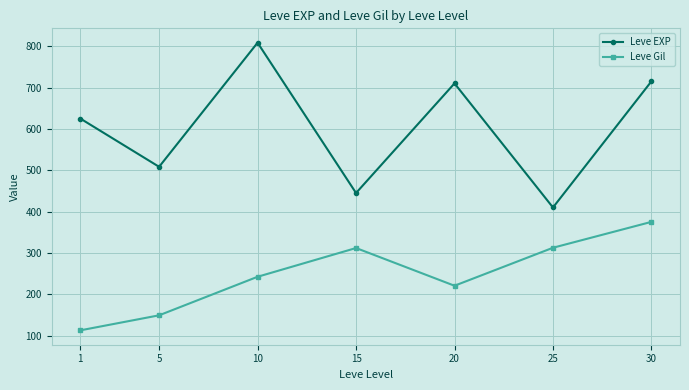

Where is Leve EXP nearest to the value 609?

1